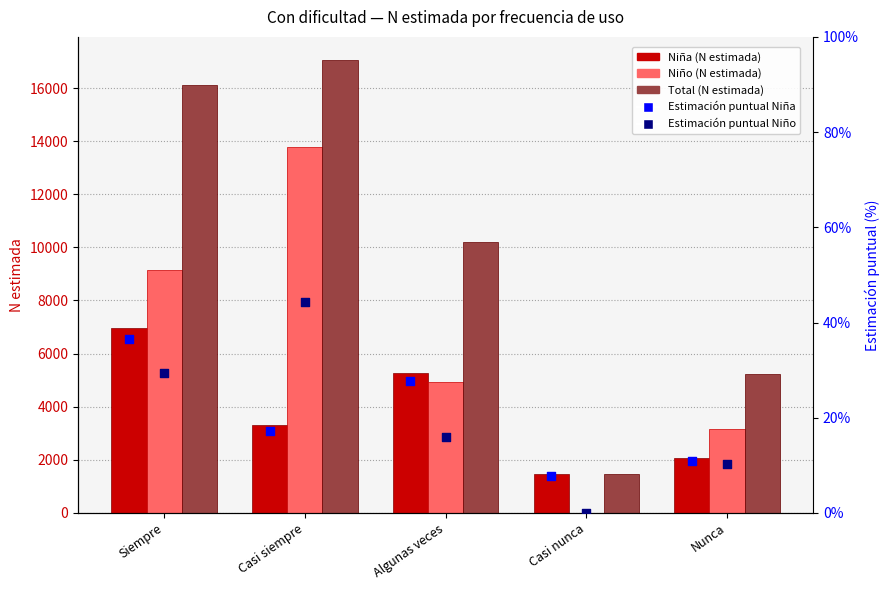

What are all the series names shown in the legend?

Niña (N estimada), Niño (N estimada), Total (N estimada), % Niña, % Niño